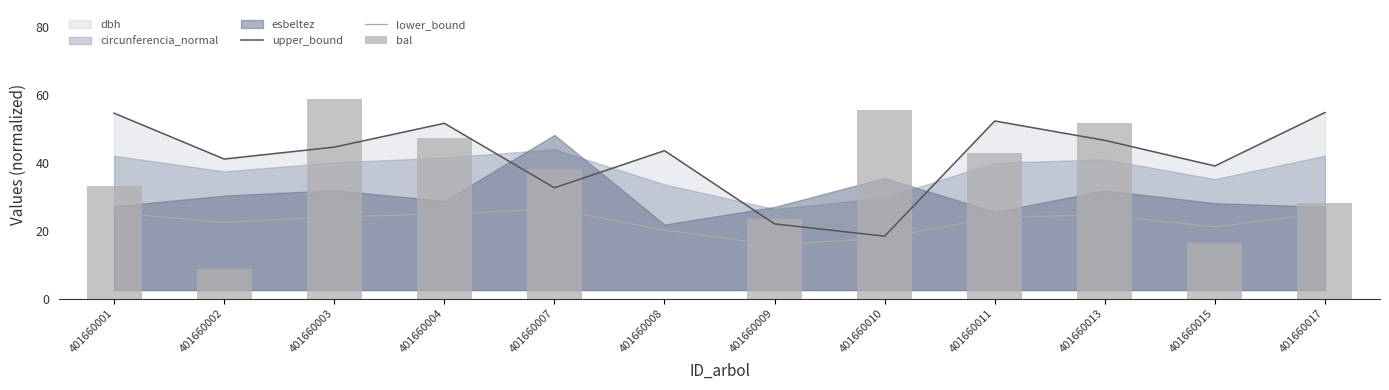

Where does the upper_bound series first go above 44?

401660001